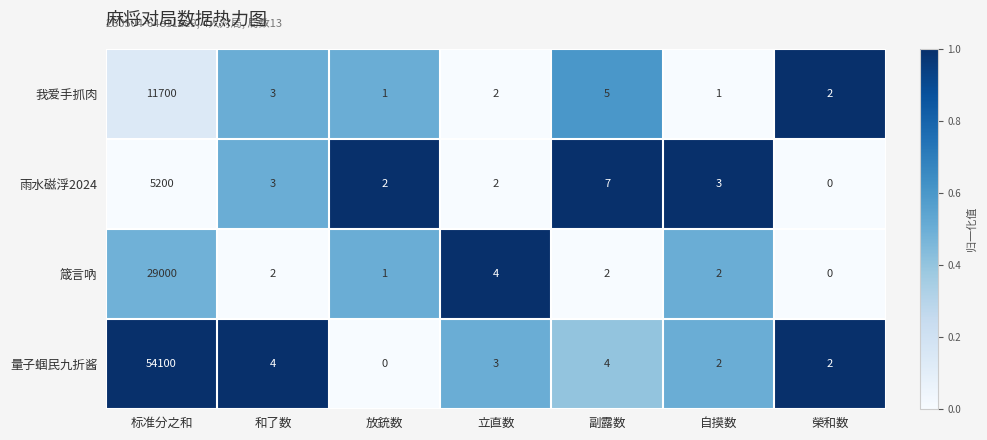

What is the difference between the maximum and minimum values in the 箴言吶 series?

29000